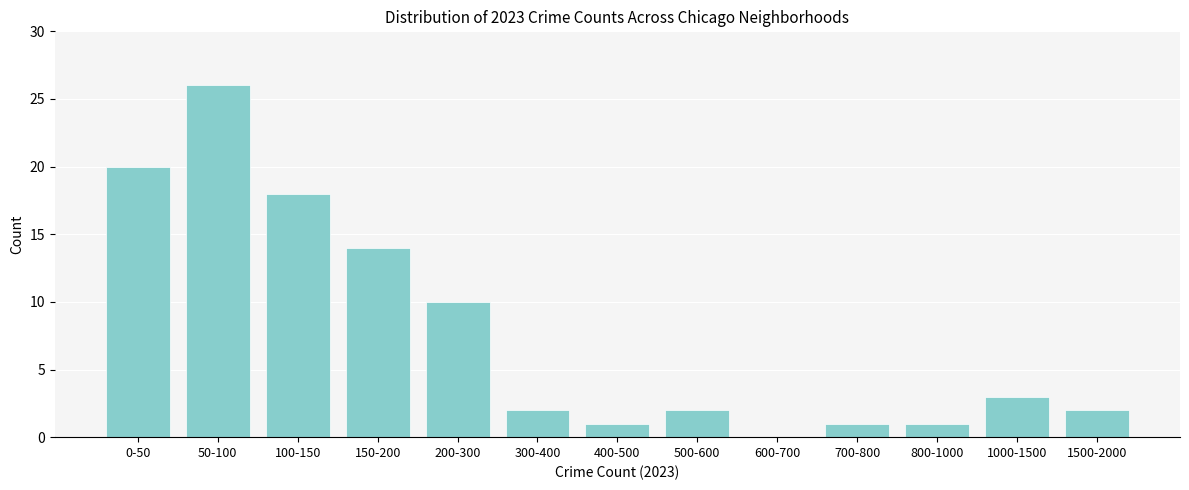

Reading left to right, list all the values displayed in this chart.

0-50=20	50-100=26	100-150=18	150-200=14	200-300=10	300-400=2	400-500=1	500-600=2	600-700=0	700-800=1	800-1000=1	1000-1500=3	1500-2000=2